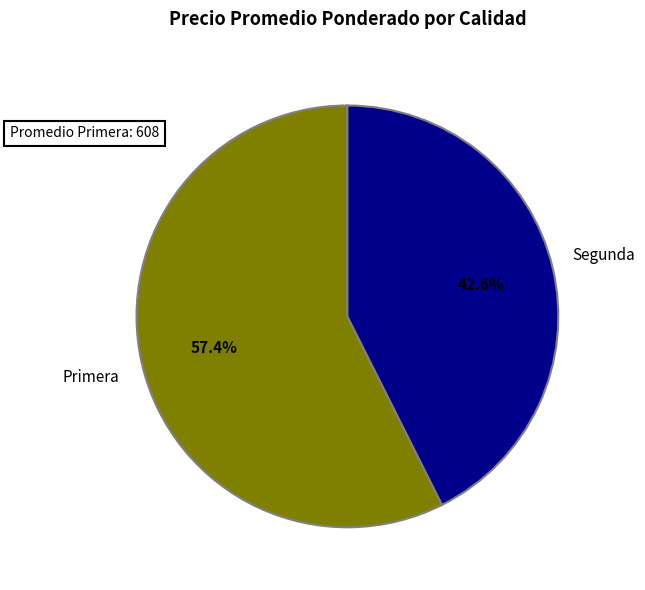

Is there a majority slice in this chart?

Yes